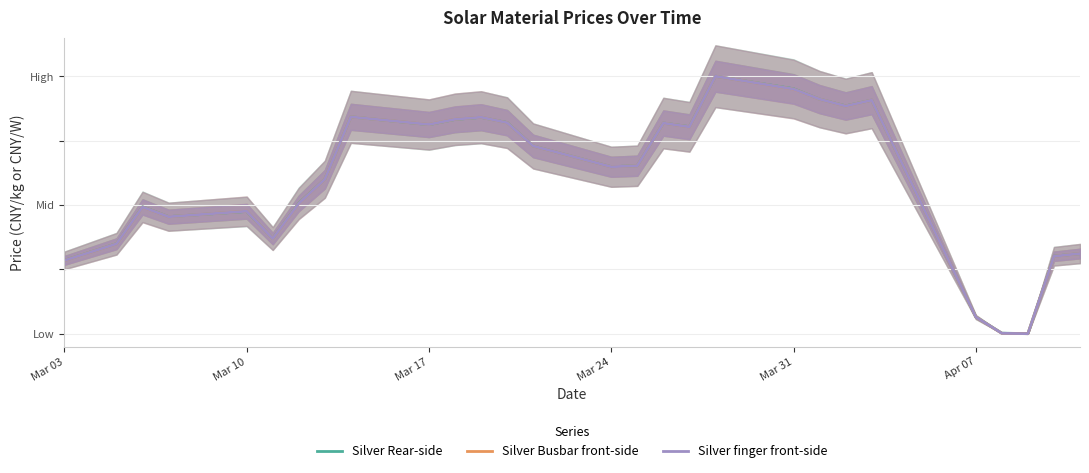

How many interior local valleys does the Silver Rear-side series have?

7